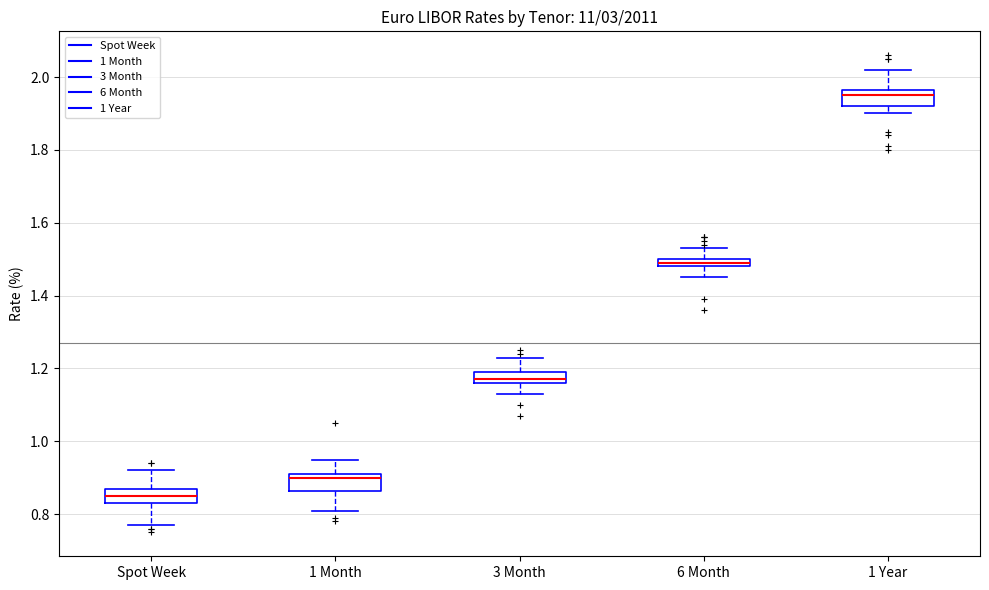

Which box has the highest median line?

1 Year